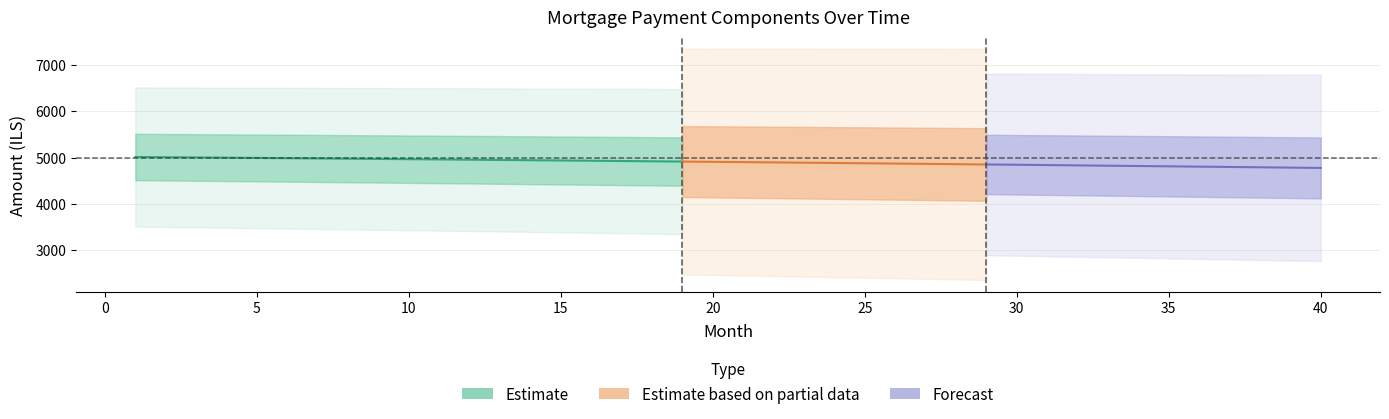

True or false: interest has more than 2 points higher than both neighbors.

False